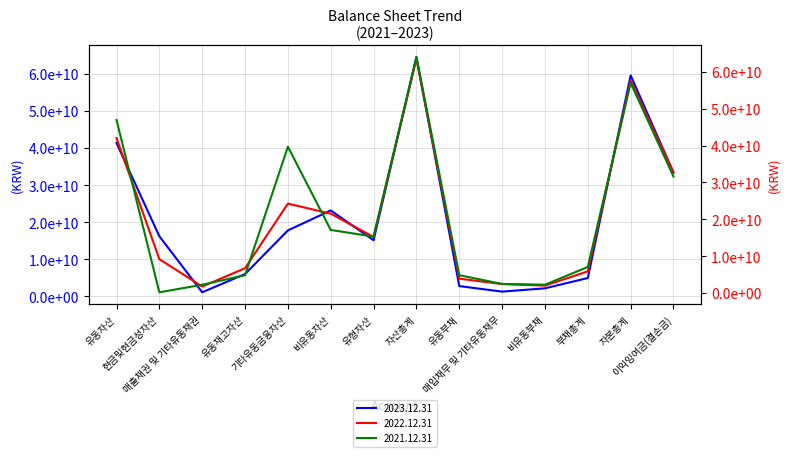

Which series has the largest total across all categories?

2021.12.31